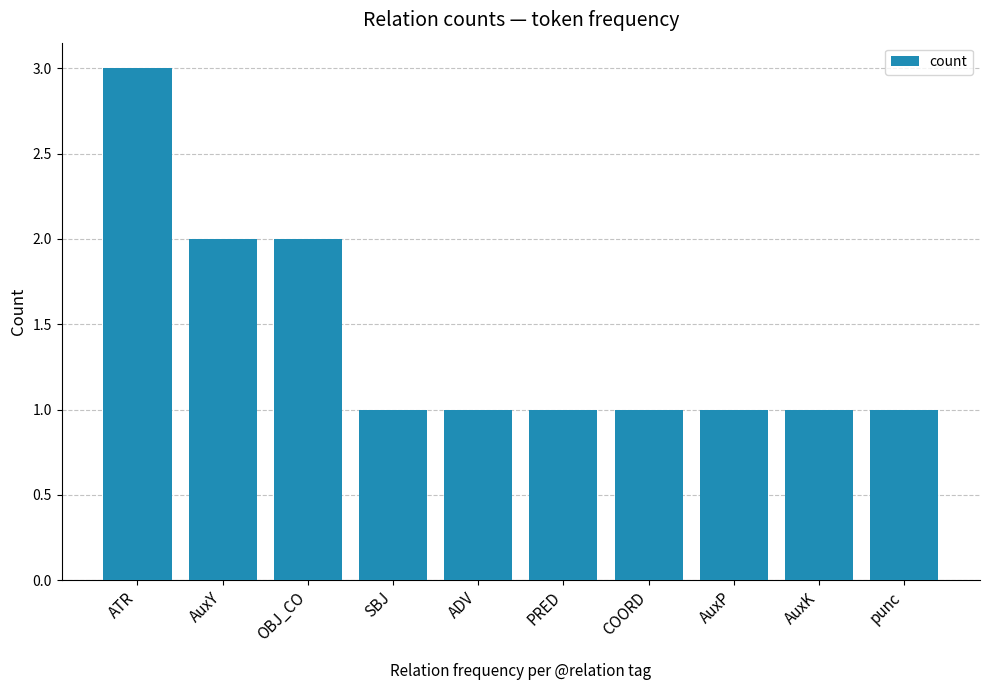

Between ATR and ADV, which is larger?

ATR